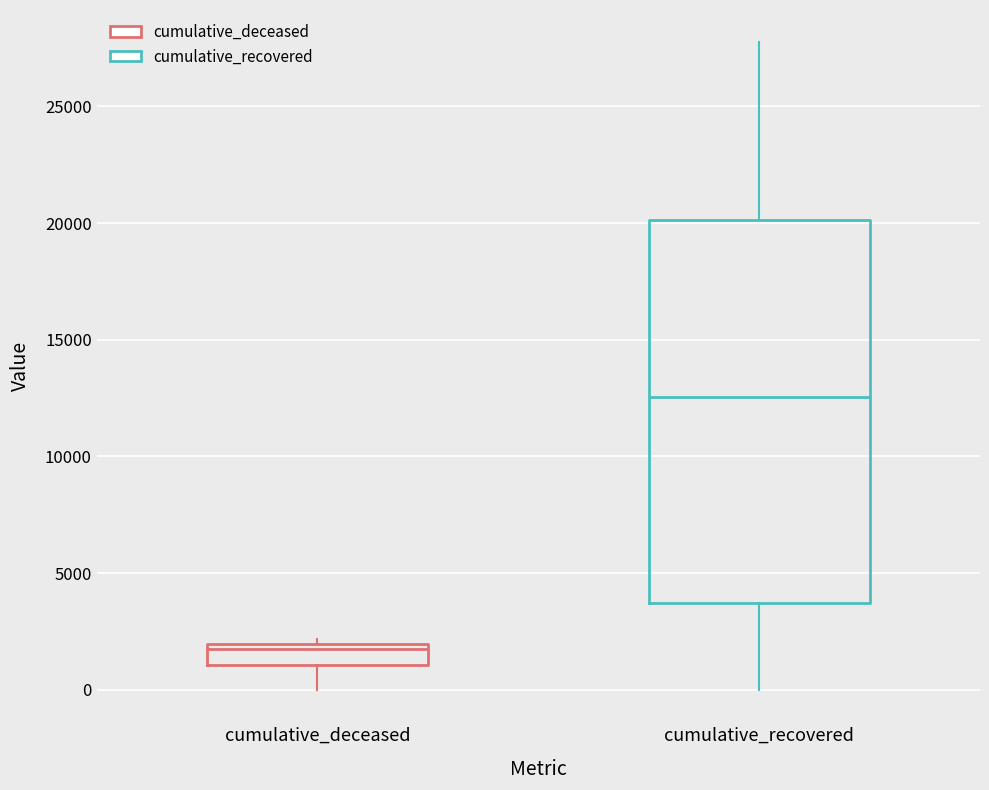

Which box has the lowest median line?

cumulative_deceased